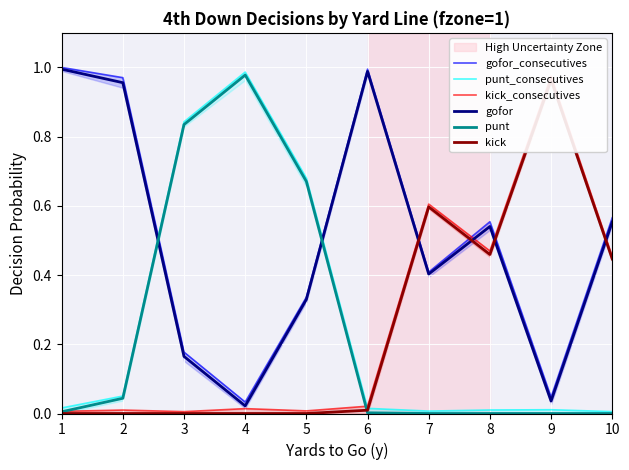

What is the value of the kick point at the 9th from the left?

1.0